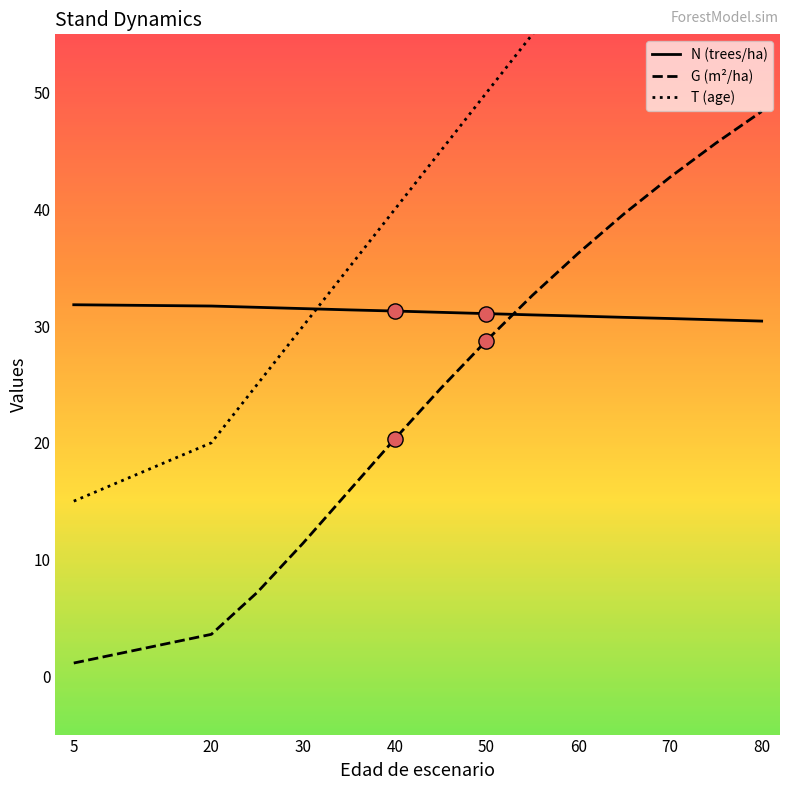

What is the total value across all series at 25?

63.8